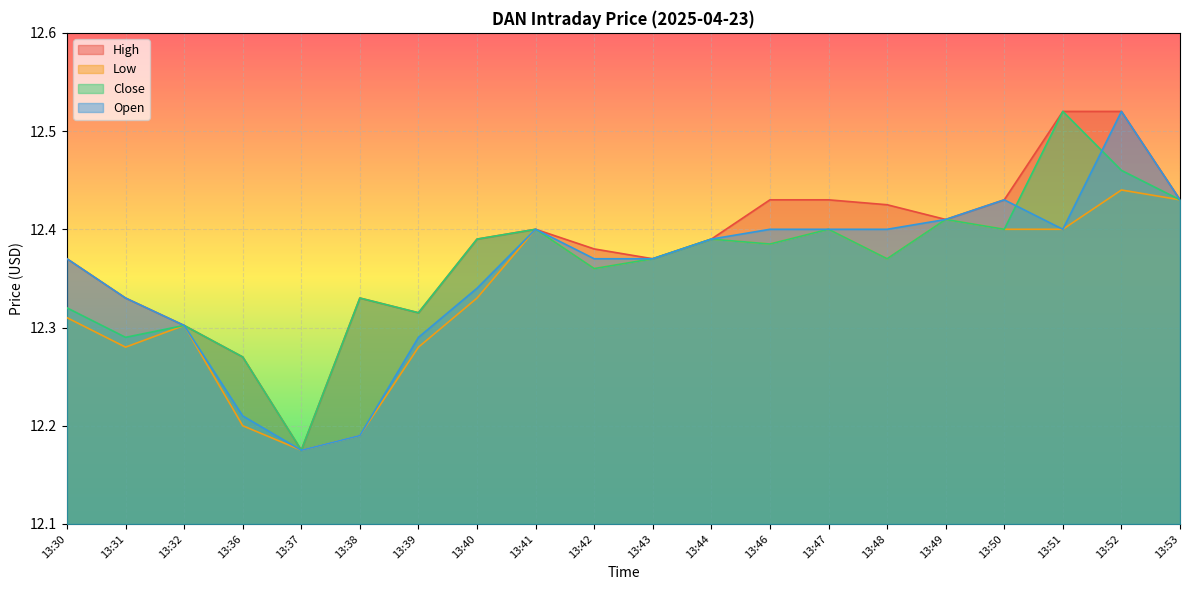

Reading right to left, transcribe all the data shown in this chart.

High: 12.4	12.5	12.5	12.4	12.4	12.4	12.4	12.4	12.4	12.4	12.4	12.4	12.4	12.3	12.3	12.2	12.3	12.3	12.3	12.4
Low: 12.4	12.4	12.4	12.4	12.4	12.4	12.4	12.4	12.4	12.4	12.4	12.4	12.3	12.3	12.2	12.2	12.2	12.3	12.3	12.3
Close: 12.4	12.5	12.5	12.4	12.4	12.4	12.4	12.4	12.4	12.4	12.4	12.4	12.4	12.3	12.3	12.2	12.3	12.3	12.3	12.3
Open: 12.4	12.5	12.4	12.4	12.4	12.4	12.4	12.4	12.4	12.4	12.4	12.4	12.3	12.3	12.2	12.2	12.2	12.3	12.3	12.4